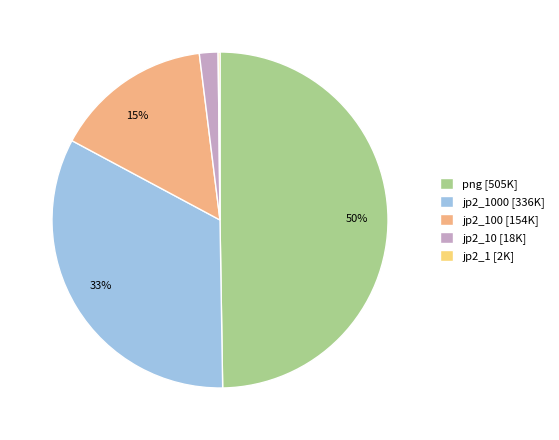

Which category has the biggest portion of the pie?

png [505K]